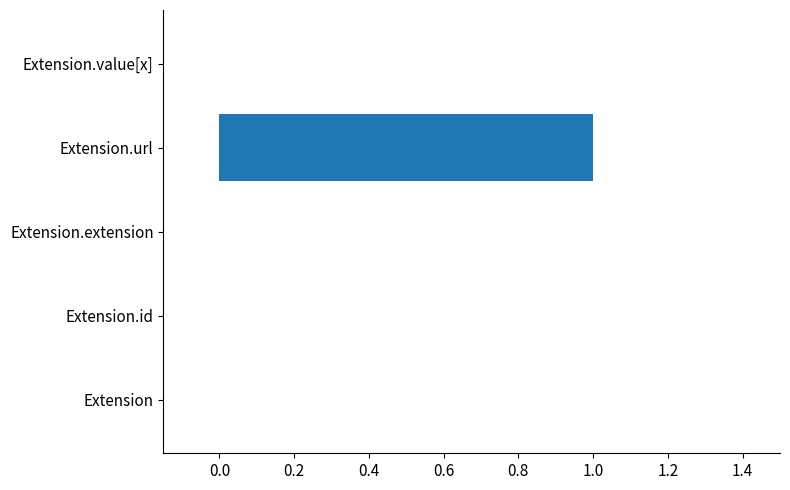

The value at Extension is 1. True or false?

False